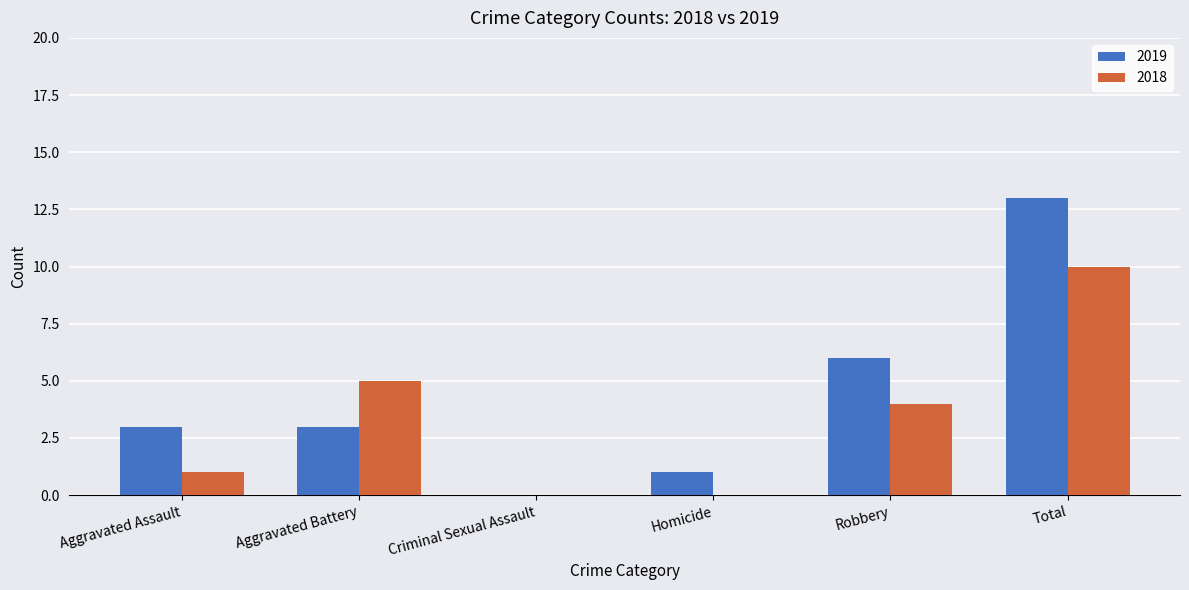

At which category does the chart reach its peak across all series?

Total